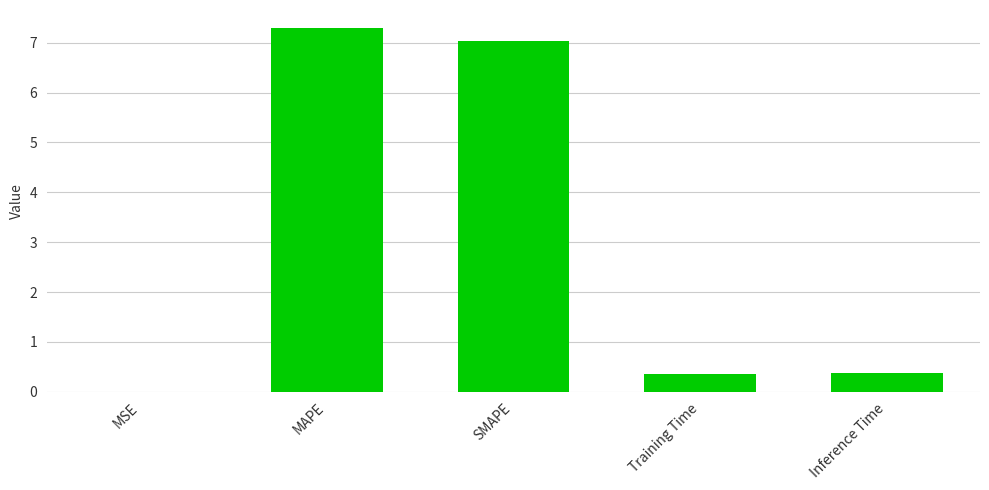

What is the approximate value at Training Time?

0.4